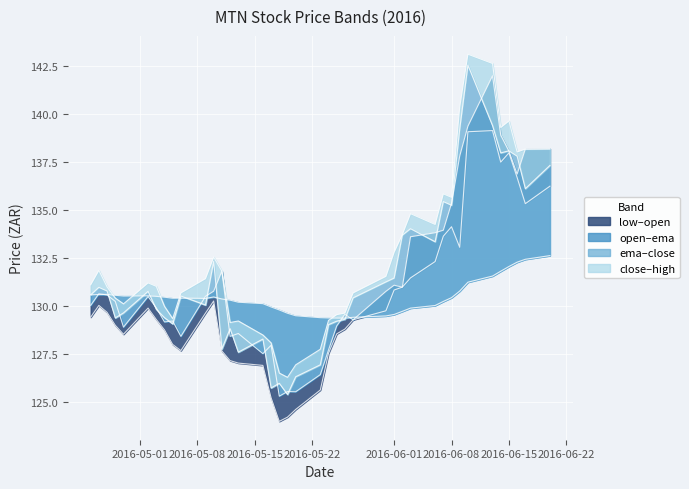

True or false: open and low cross at least once.

False